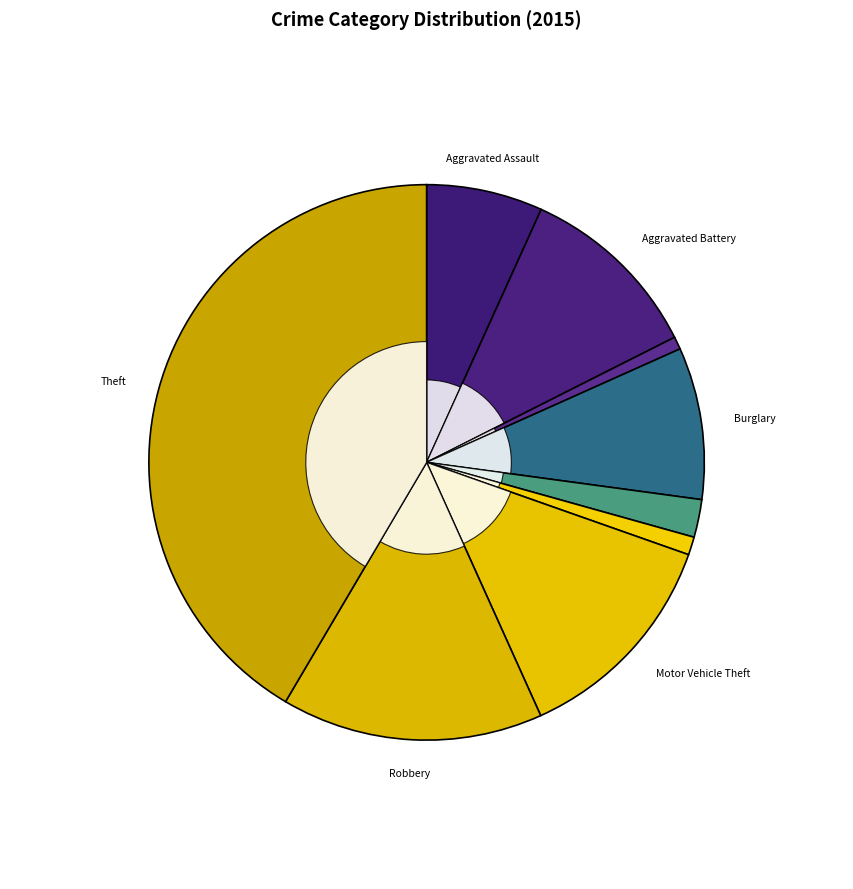

To the nearest percent, what is the difference between the largest and smallest slice percentages?

41%